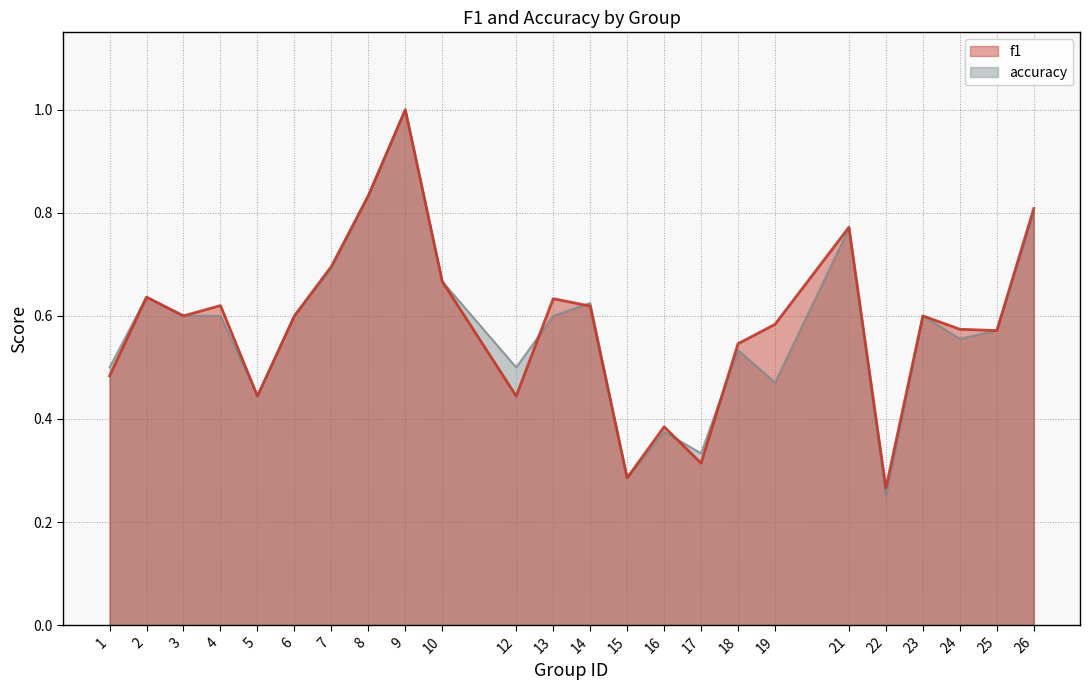

True or false: accuracy and f1 cross at least once.

True